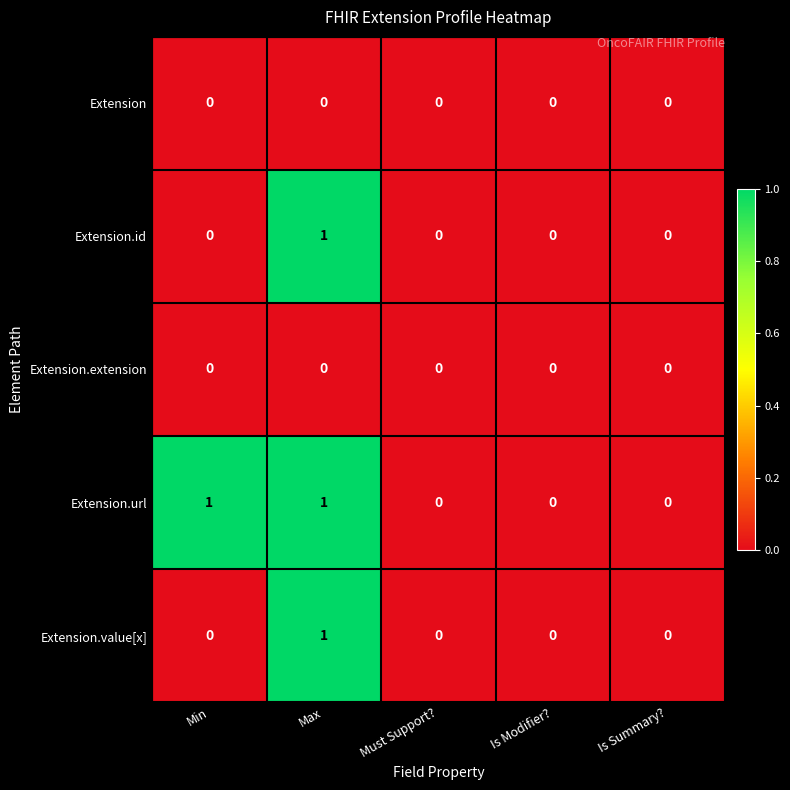

How many Extension.url values are between 0 and 1?

5